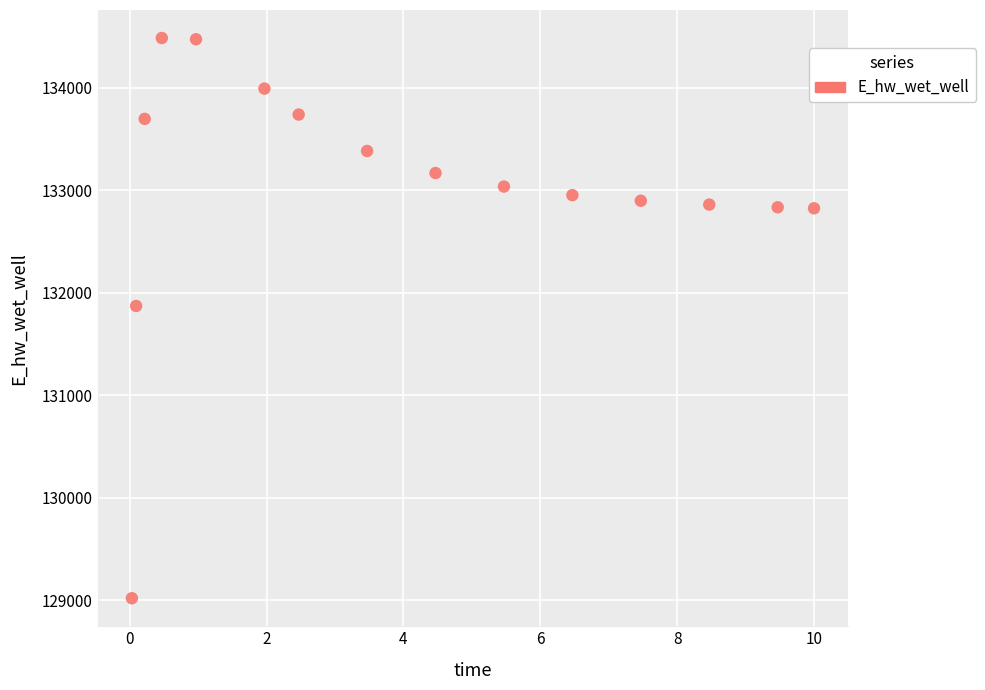

What is the range of X values (max minus min)?

10.0